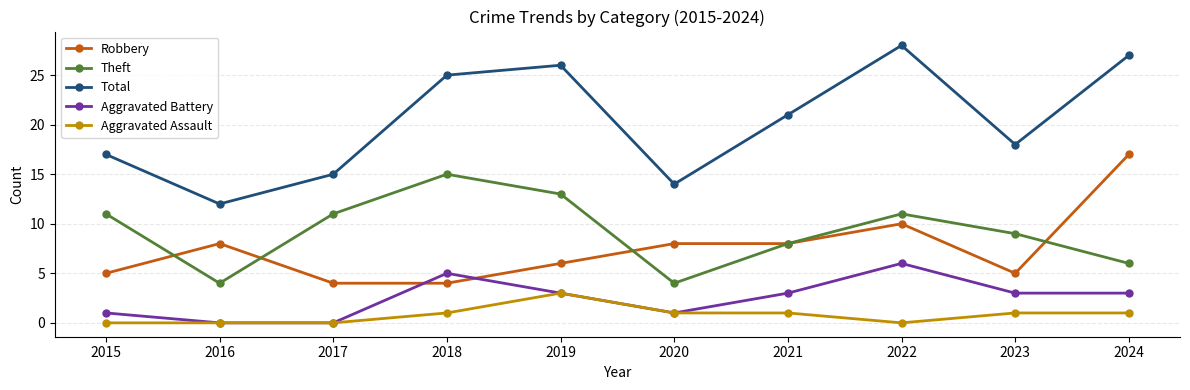

What is the sum of the Aggravated Battery values at 2024 and 2017?

3